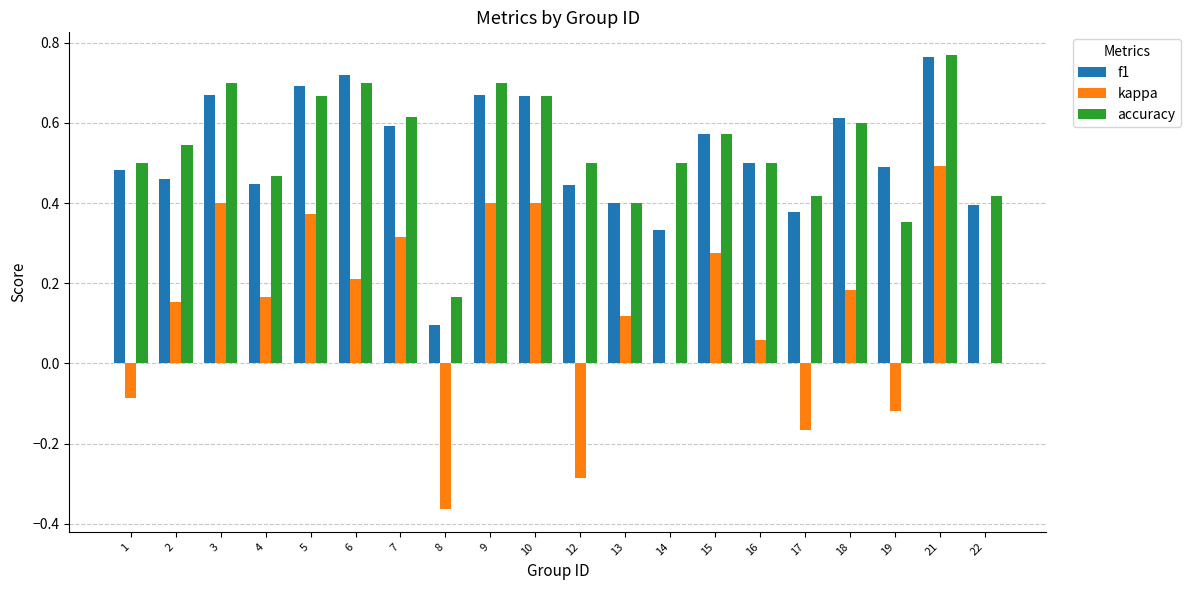

At which label does f1 reach its peak?

21